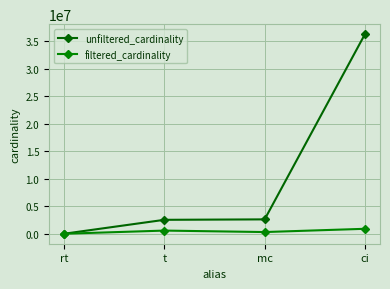

List the series in order of their peak value, lowest first.

filtered_cardinality, unfiltered_cardinality